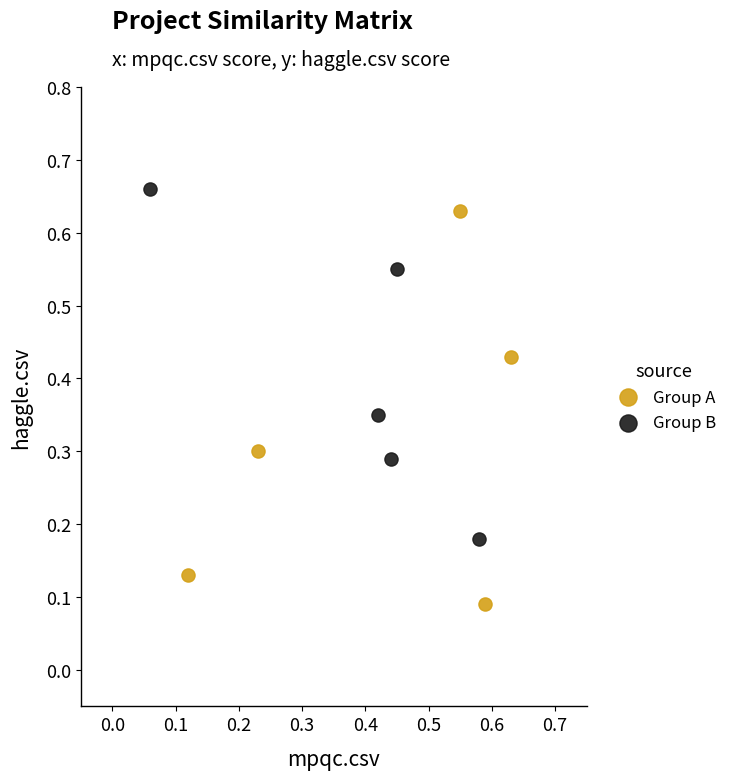

Which series contains the highest Y value?

Group B